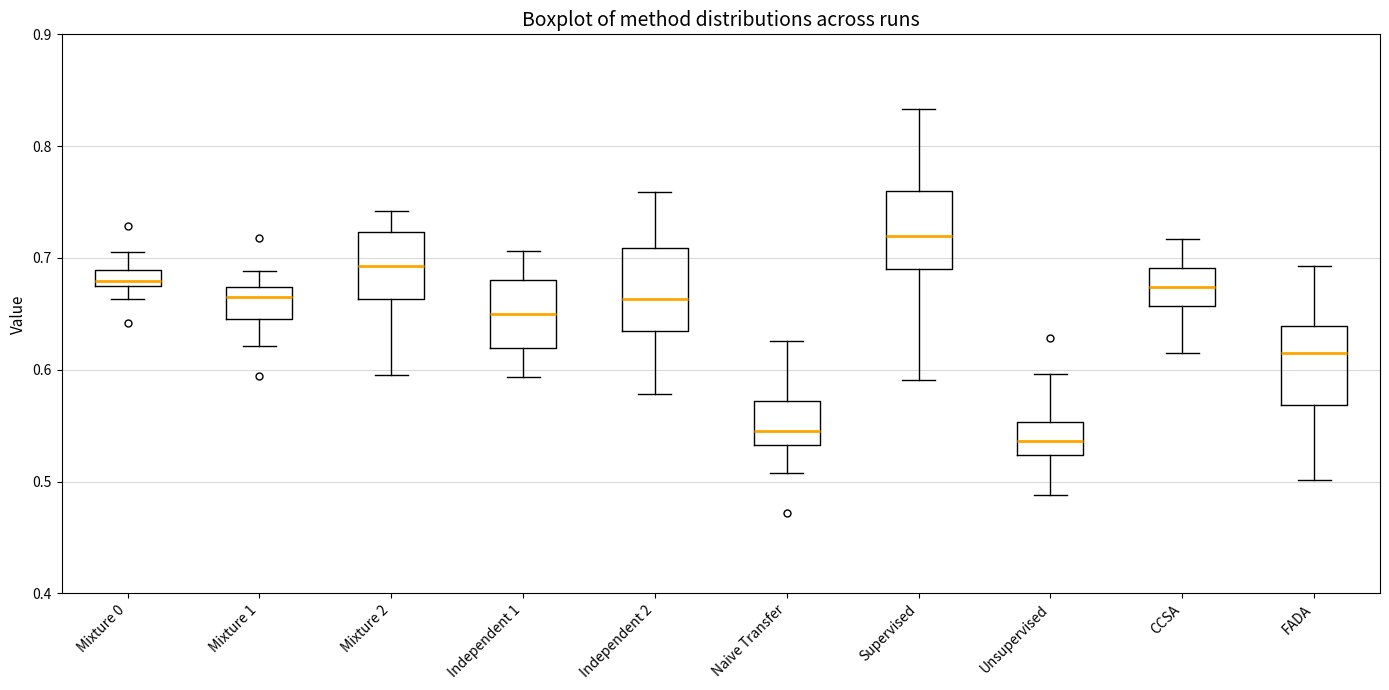

Which box has the highest median line?

Supervised